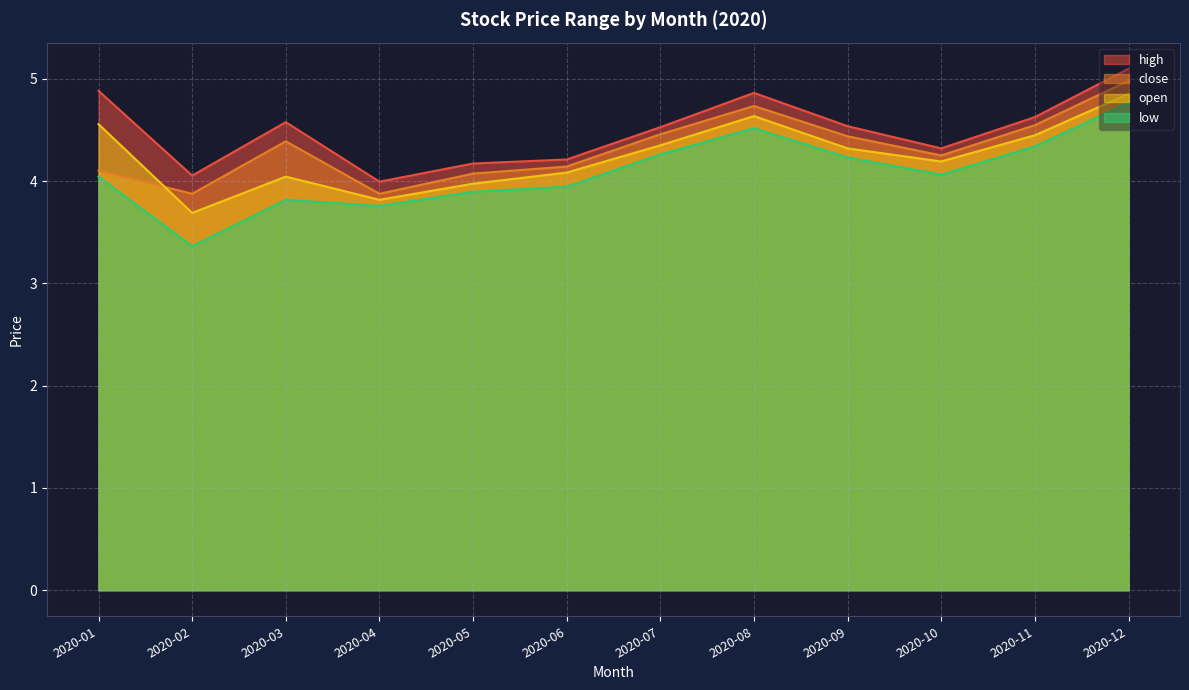

How many interior local peaks does the low series have?

2